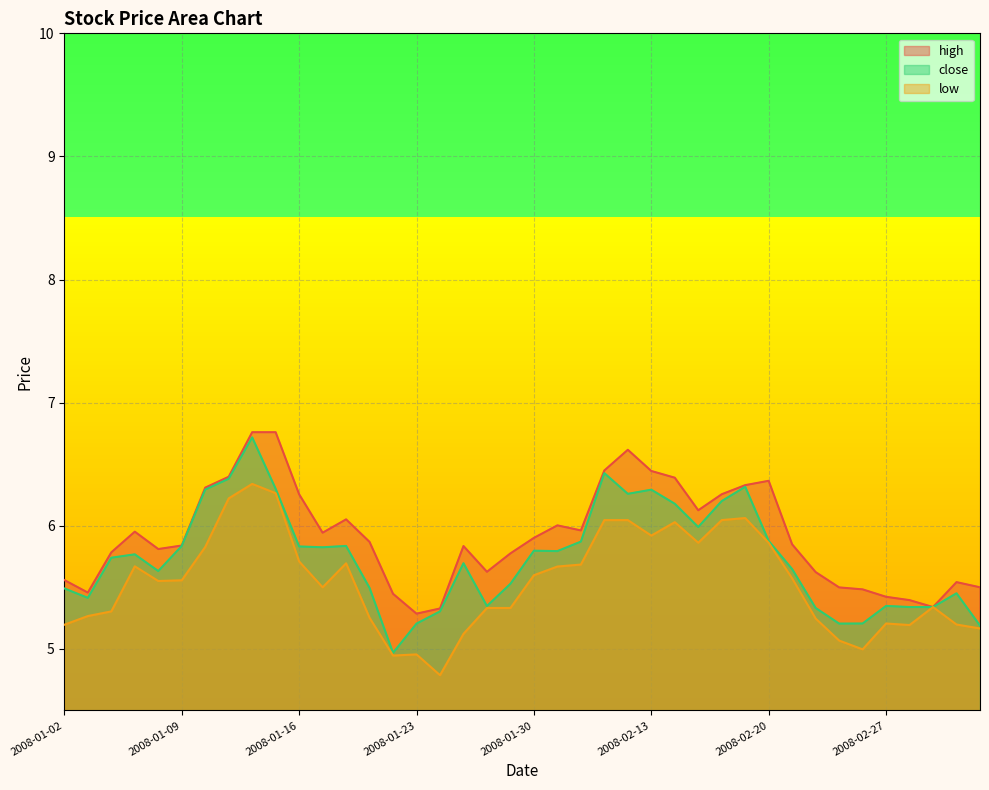

List the series in order of their overall mean, lowest first.

low, close, high